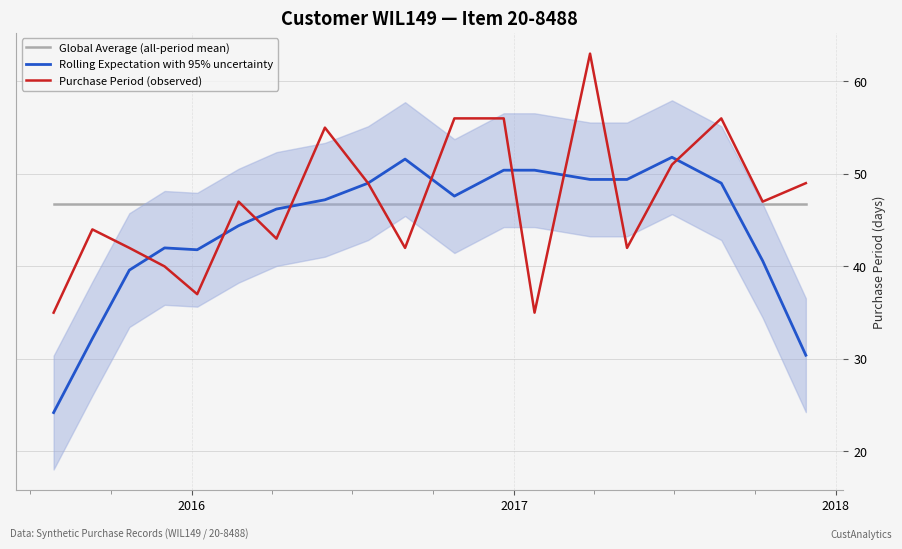

What is the highest value of the Purchase Period (observed) series?

63.0